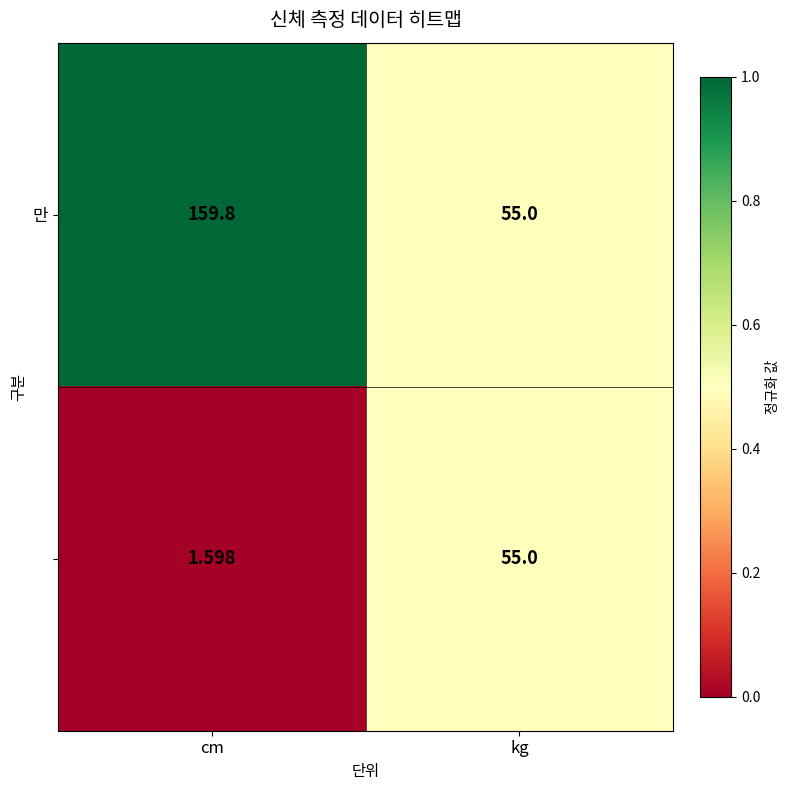

Which label corresponds to the largest value in the chart?

cm